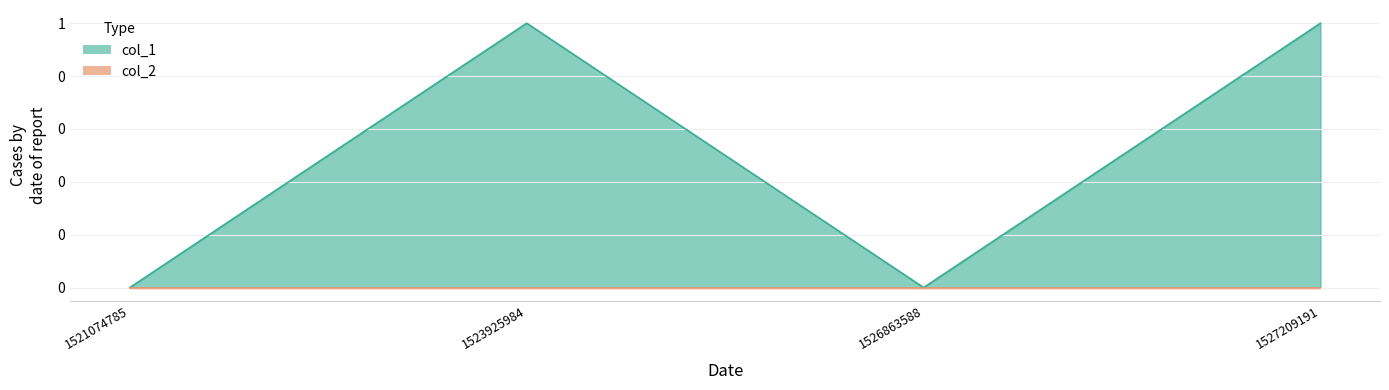

At which label is the value closest to 0?

1521074785